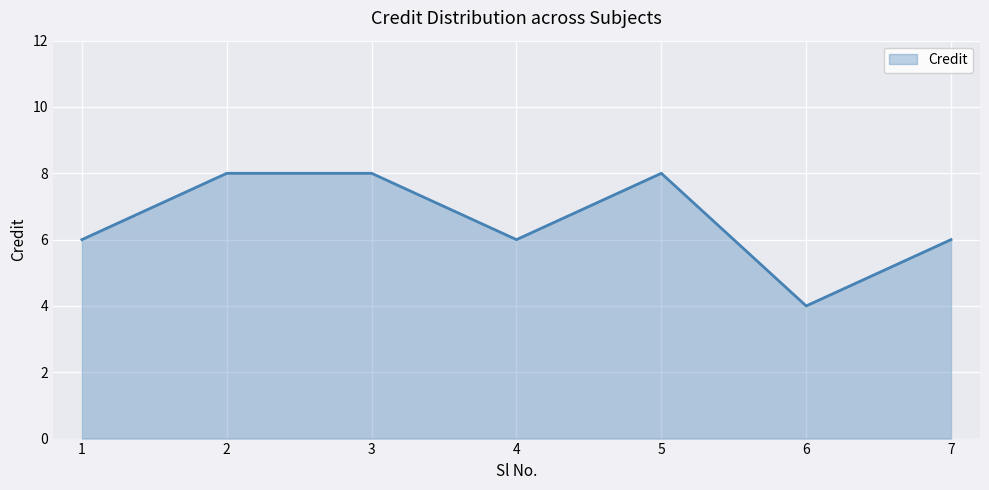

What is the difference between the maximum and minimum values?

4